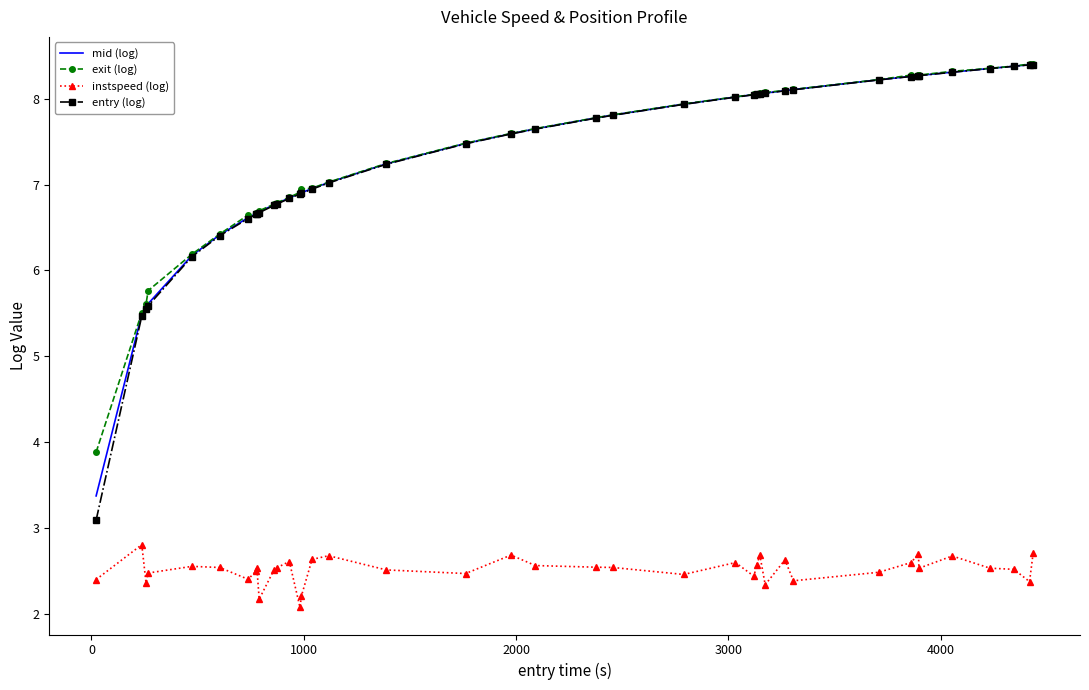

True or false: instspeed (log) and entry (log) cross at least once.

False